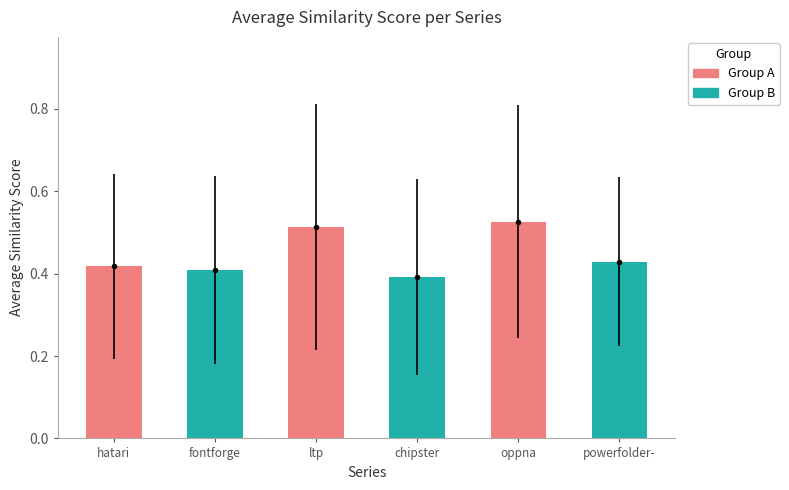

What is the label of the 6th bar from the right?

hatari